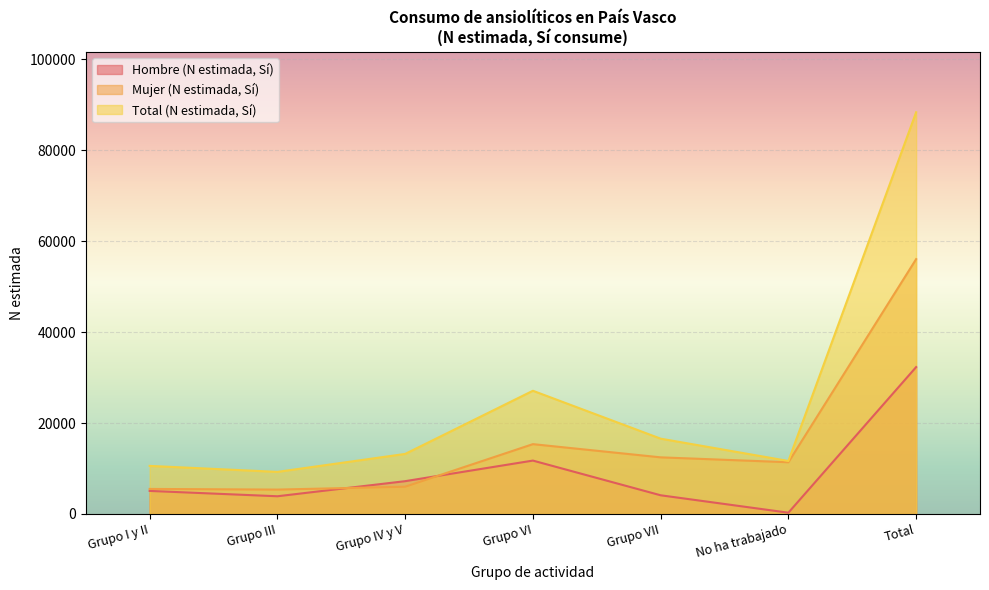

What is the label of the 5th point from the right?

Grupo IV y V